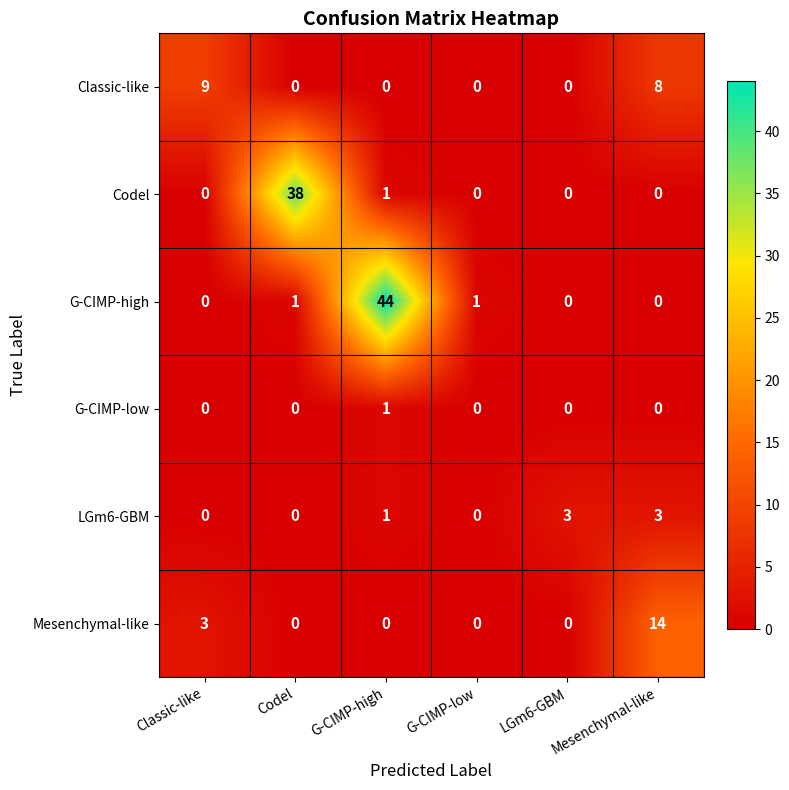

Which series has the largest total across all categories?

G-CIMP-high